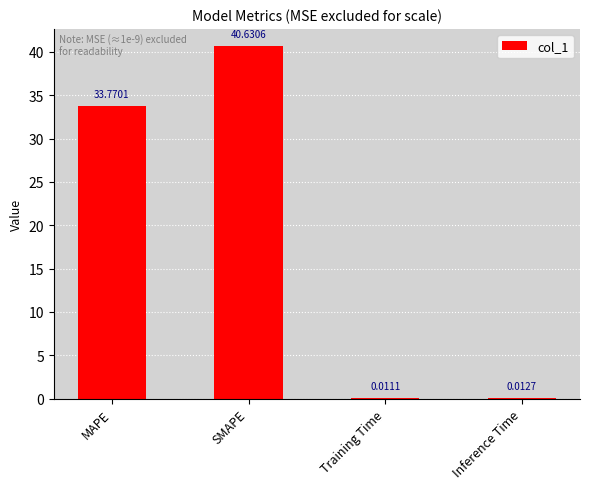

At which label does the data first exceed 33?

MAPE